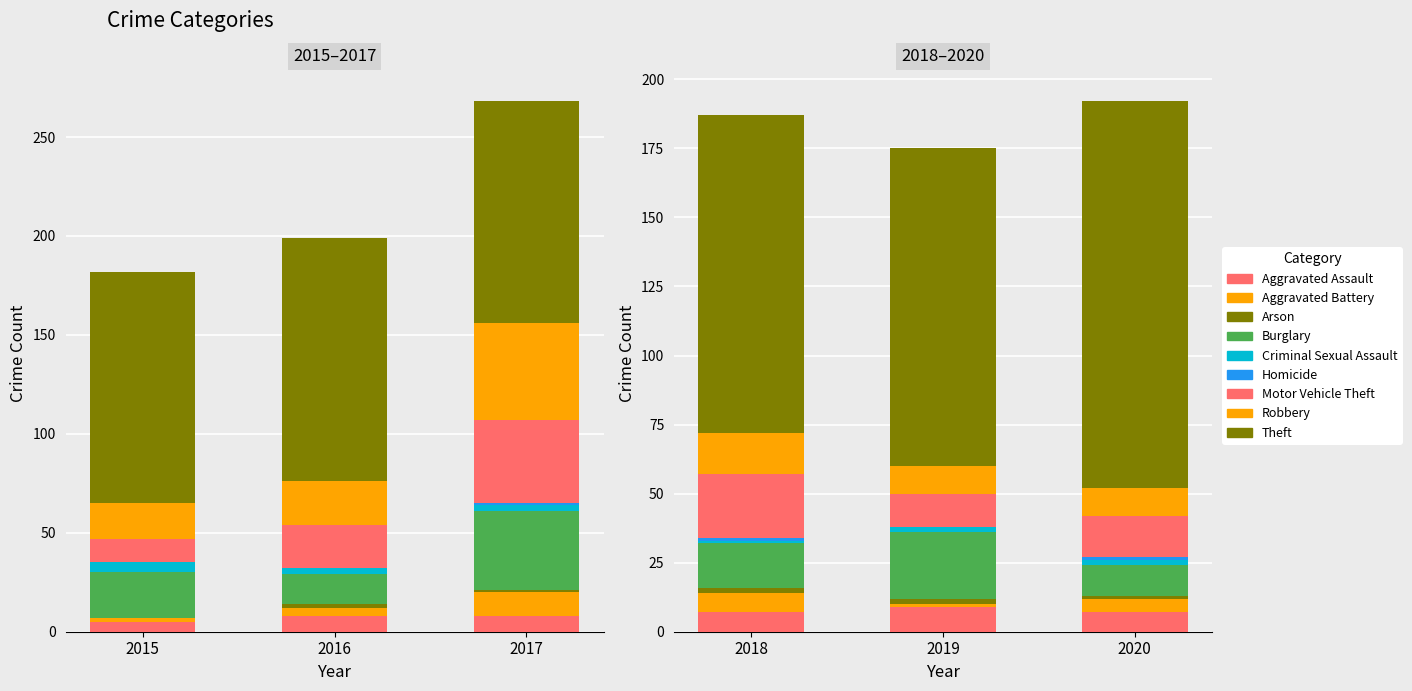

What is the value of the 2017 bar at the 9th from the left?

112